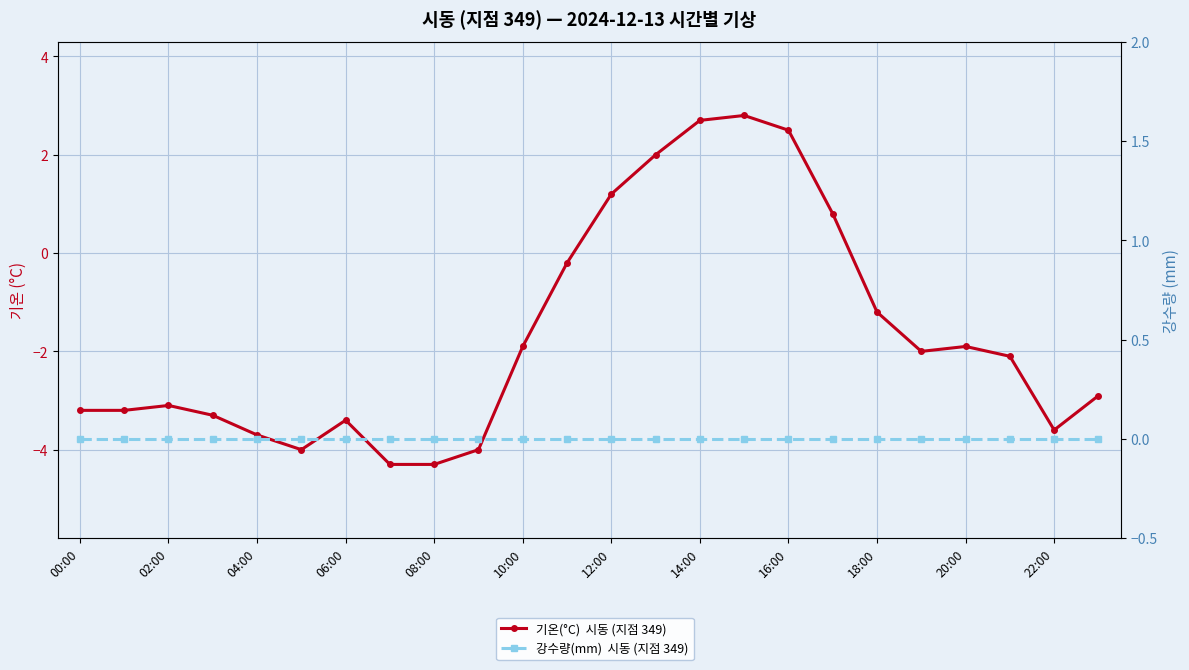

At how many categories does at least one series exceed 1?

5